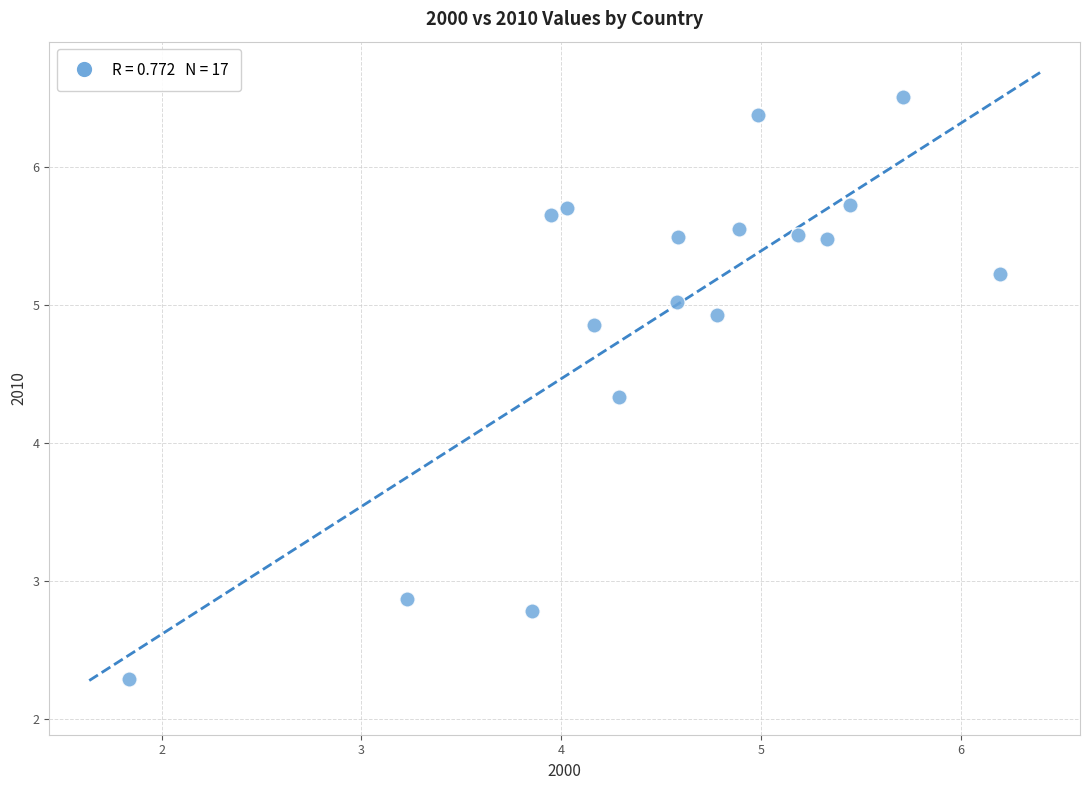

What is the range of X values (max minus min)?

4.4